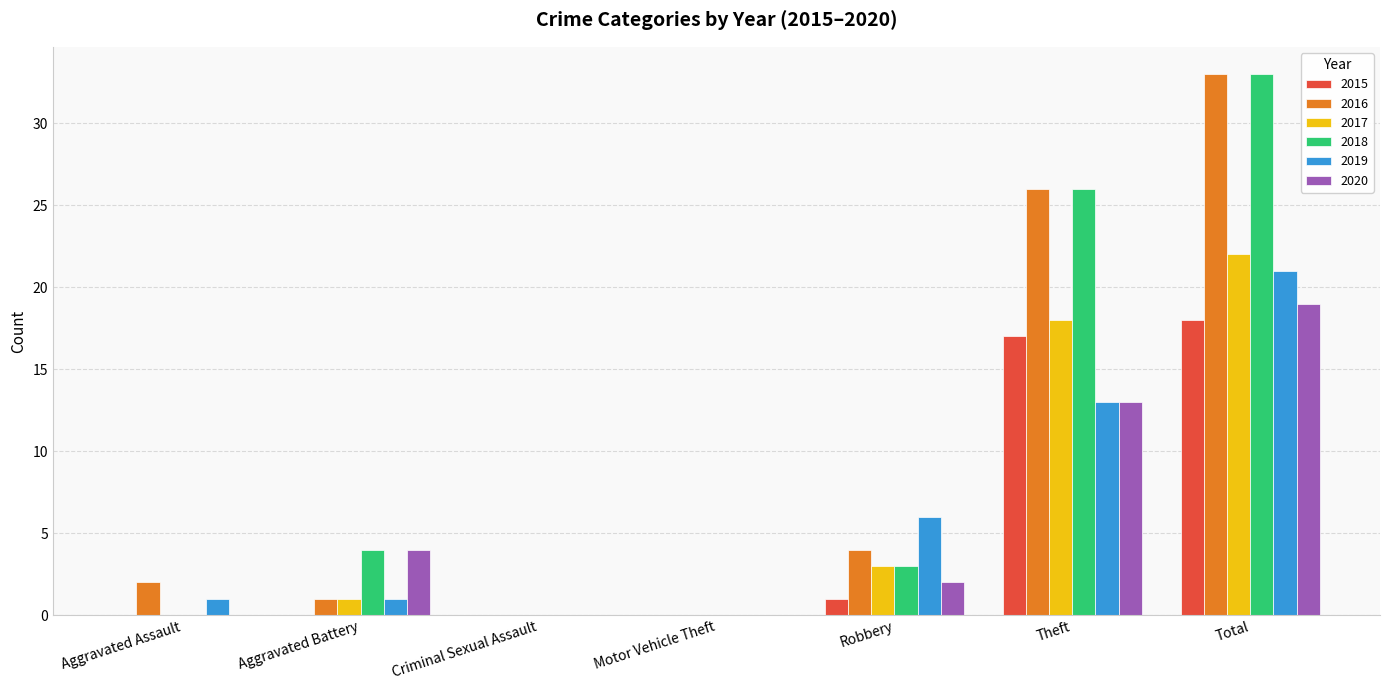

Are the bars horizontal?

No